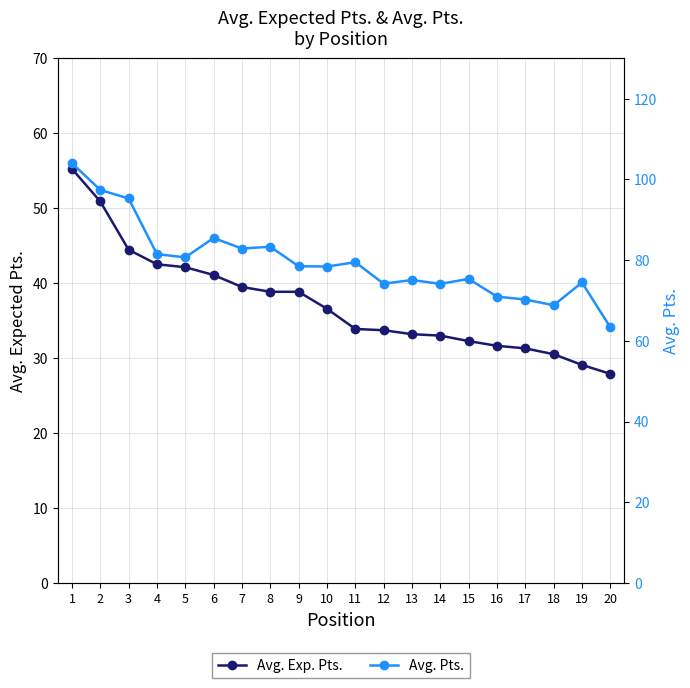

Rank the series at 7 from highest to lowest value.

Avg. Pts., Avg. Exp. Pts.